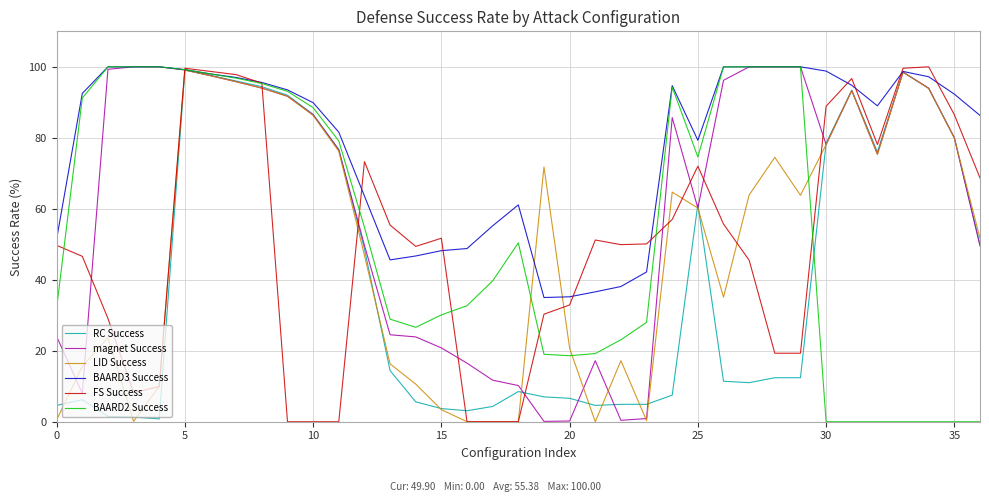

Which series has the largest total across all categories?

BAARD3 Success